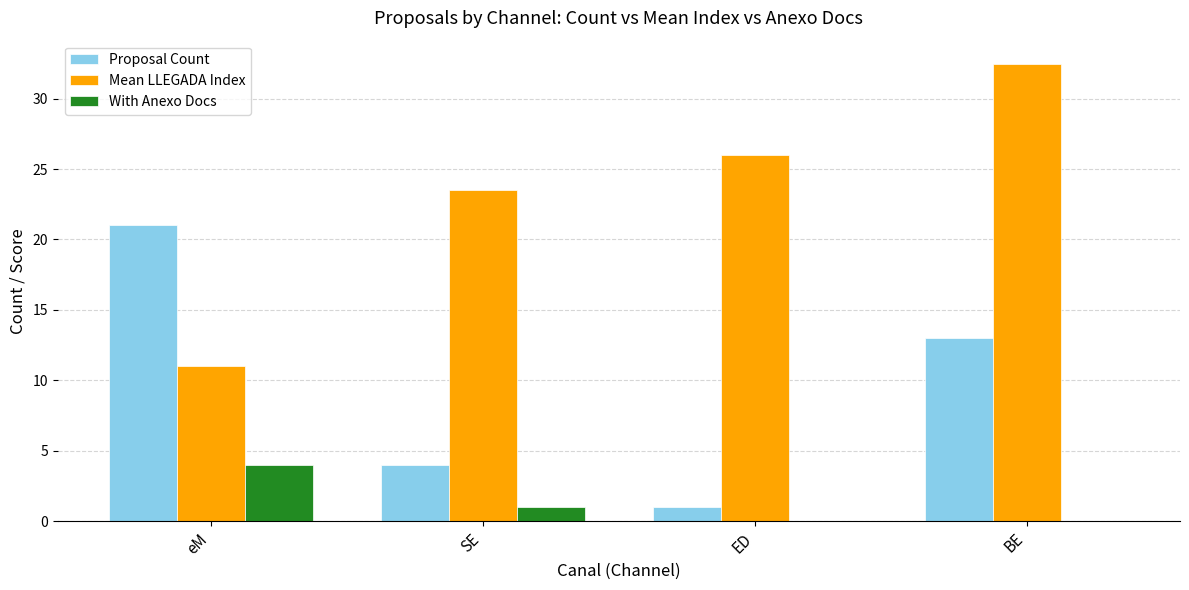

Which category has the highest value across all series?

BE